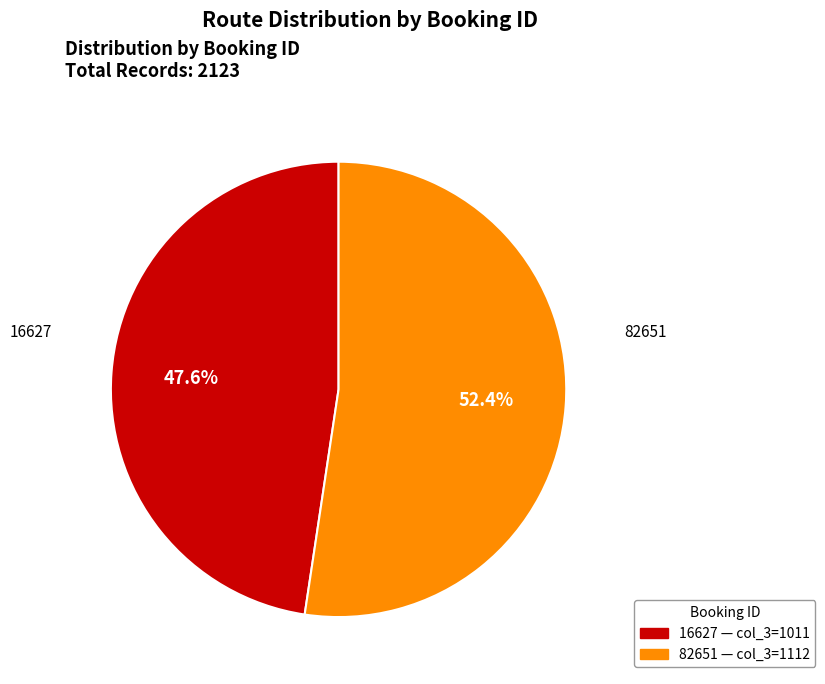

Does any single category account for the majority?

Yes